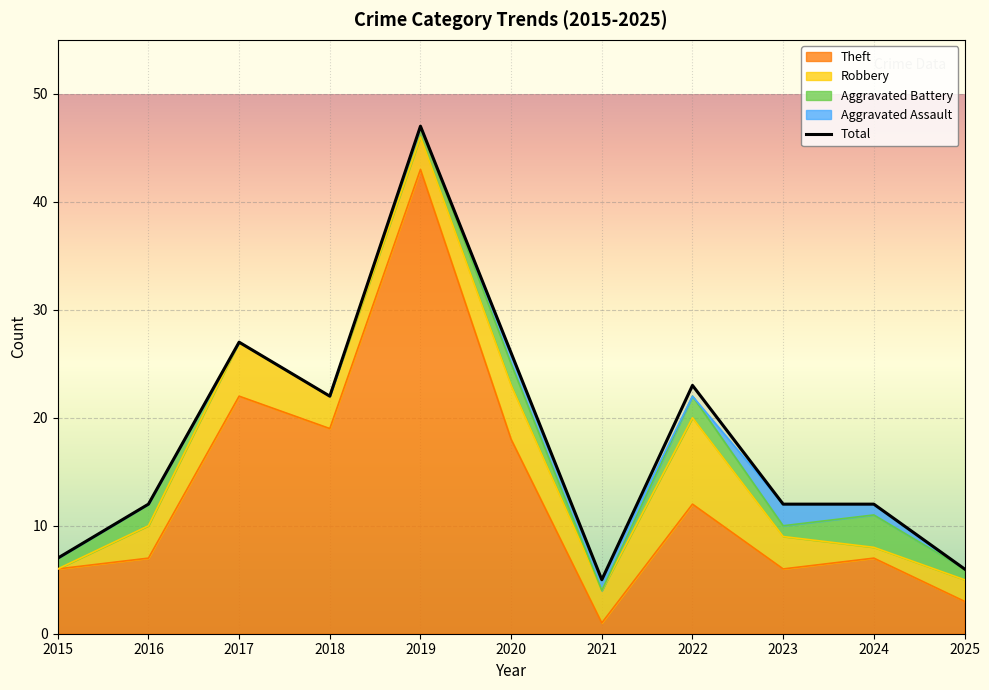

The value at 2018 is 22. True or false?

True